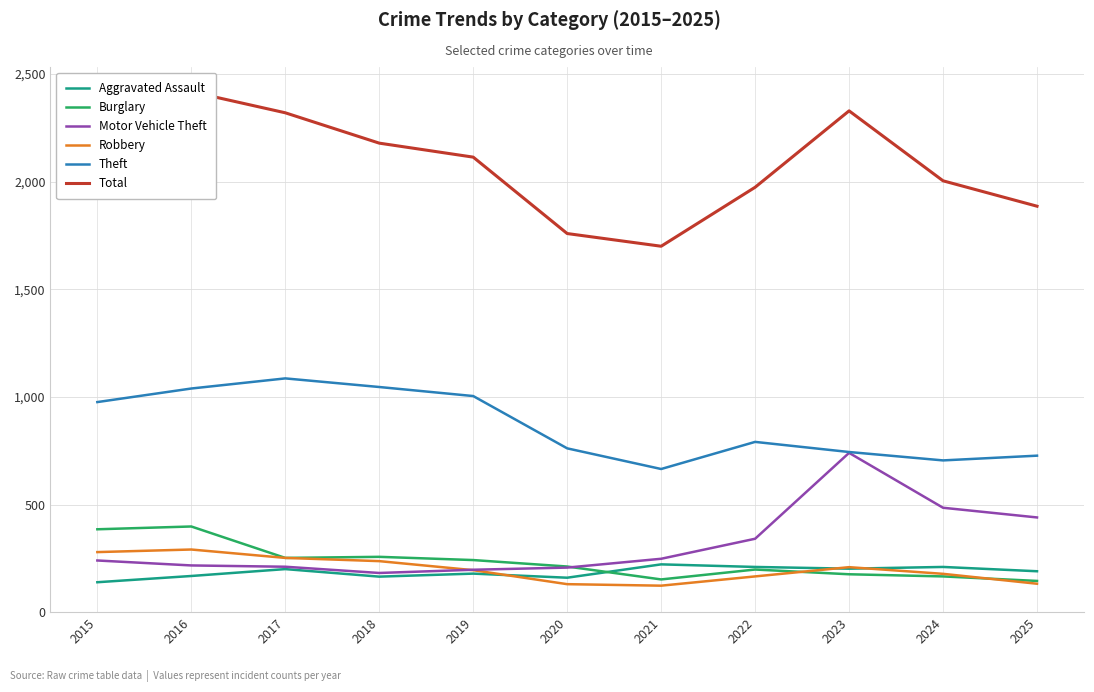

At how many categories does at least one series exceed 1777?

9